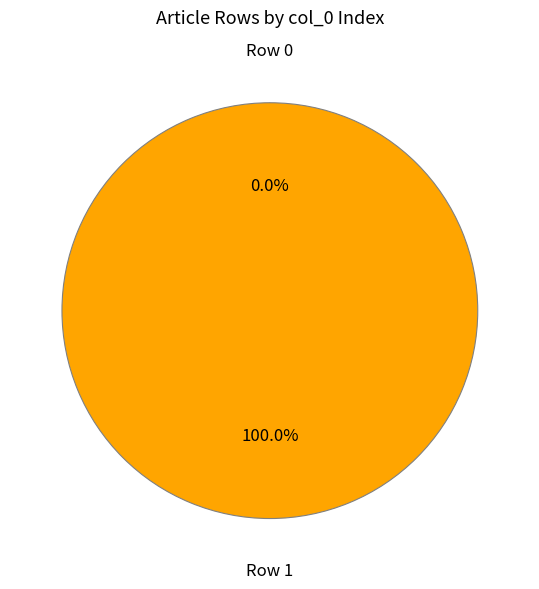

The Row 1 slice represents 100% of the pie. True or false?

True